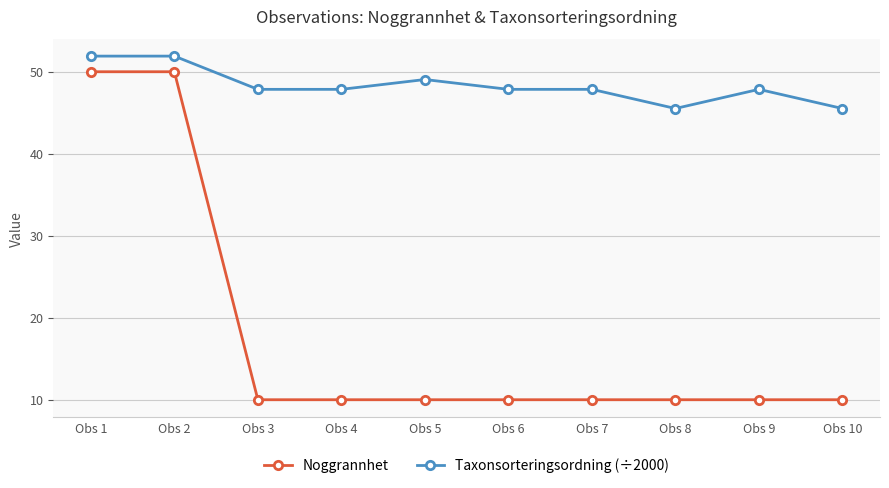

What is the difference between the second highest and minimum values in the Noggrannhet series?

40.0